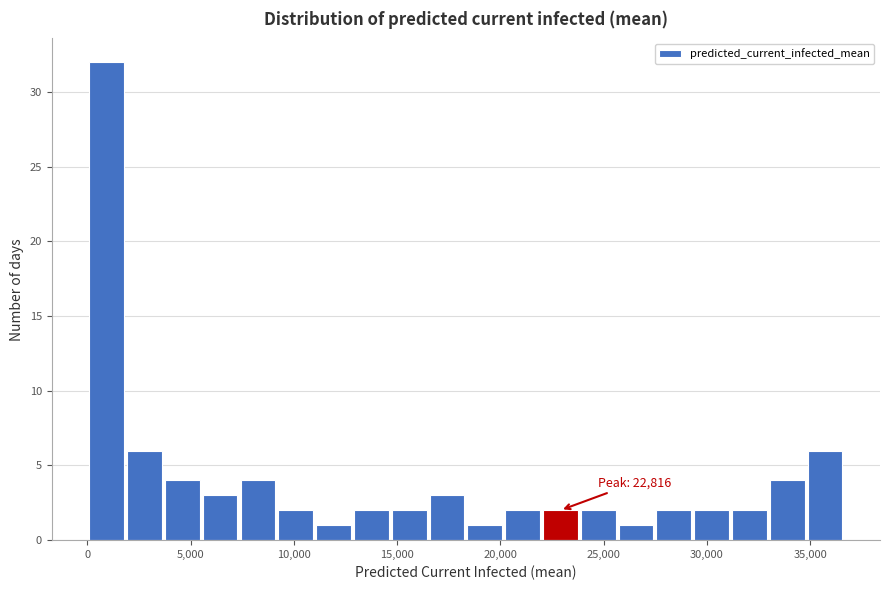

Around what value on the x-axis is the tallest bar? Give the approximate position of its centre, as read against the axis.

1000